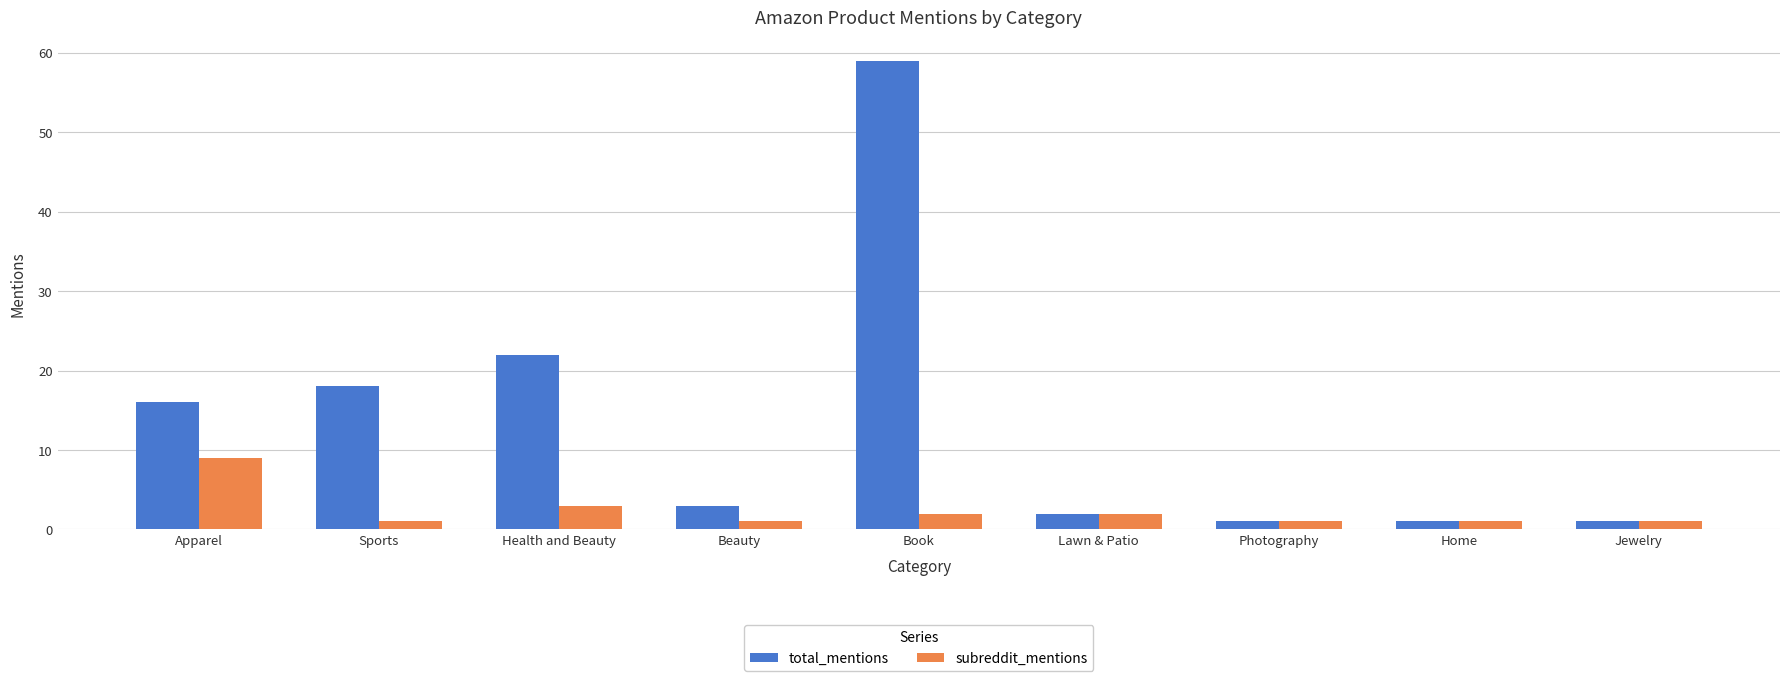

What is the sum of the subreddit_mentions values at Jewelry and Home?

2